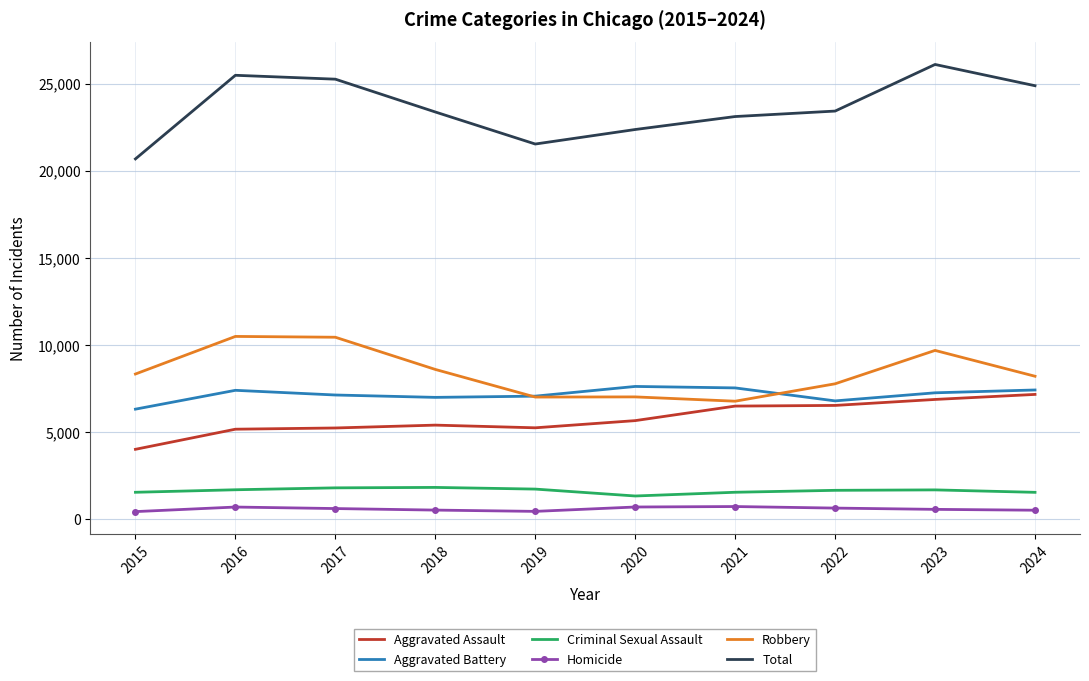

What is the spread (max minus min) of values at 2023?

25525